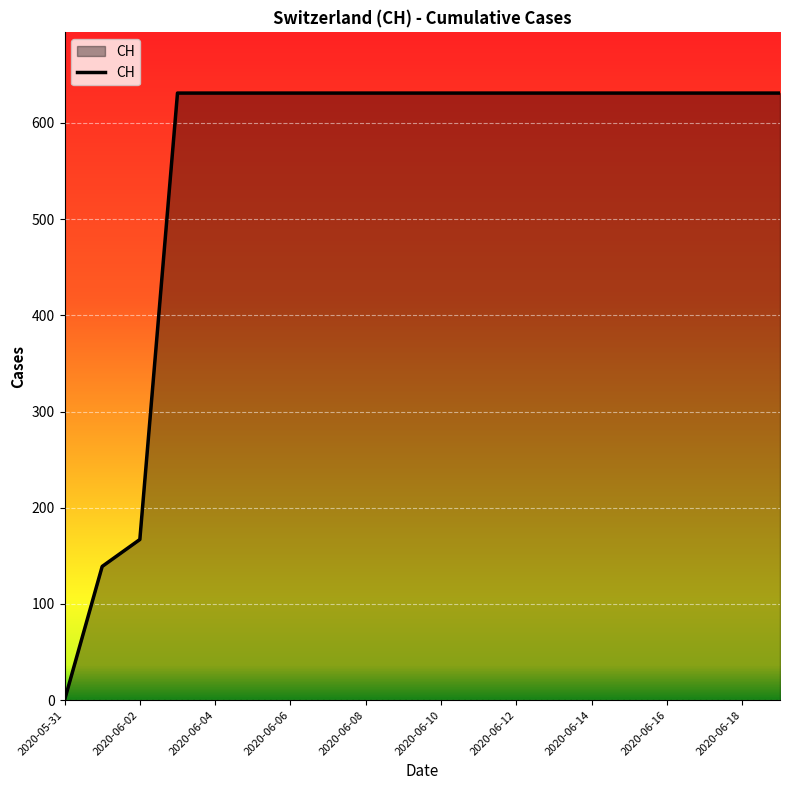

What is the greatest value displayed?

631